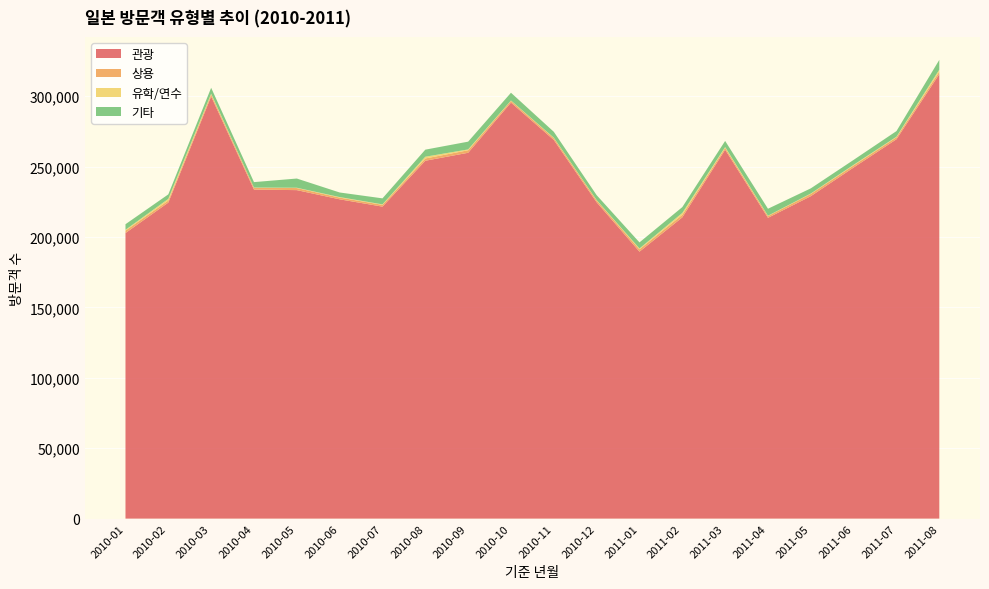

Reading left to right, extract all data points from this chart.

관광: 2010-01=202825	2010-02=224475	2010-03=299820	2010-04=233697	2010-05=233311	2010-06=226786	2010-07=221590	2010-08=254178	2010-09=259846	2010-10=295488	2010-11=268947	2010-12=224684	2011-01=189601	2011-02=213970	2011-03=262003	2011-04=213645	2011-05=229017	2011-06=249397	2011-07=269455	2011-08=315693
상용: 2010-01=1750	2010-02=1455	2010-03=1483	2010-04=1282	2010-05=1480	2010-06=1236	2010-07=1279	2010-08=1616	2010-09=1791	2010-10=1270	2010-11=1370	2010-12=1325	2011-01=1697	2011-02=1828	2011-03=1364	2011-04=1271	2011-05=1614	2011-06=1482	2011-07=1422	2011-08=1773
유학/연수: 2010-01=549	2010-02=1172	2010-03=519	2010-04=154	2010-05=216	2010-06=358	2010-07=323	2010-08=1238	2010-09=576	2010-10=199	2010-11=231	2010-12=231	2011-01=557	2011-02=1310	2011-03=525	2011-04=224	2011-05=274	2011-06=428	2011-07=375	2011-08=1411
기타: 2010-01=3971	2010-02=3197	2010-03=4180	2010-04=3868	2010-05=6538	2010-06=3257	2010-07=4273	2010-08=5022	2010-09=5526	2010-10=5528	2010-11=4188	2010-12=3505	2011-01=4331	2011-02=4140	2011-03=4361	2011-04=4950	2011-05=3663	2011-06=3493	2011-07=3996	2011-08=6958